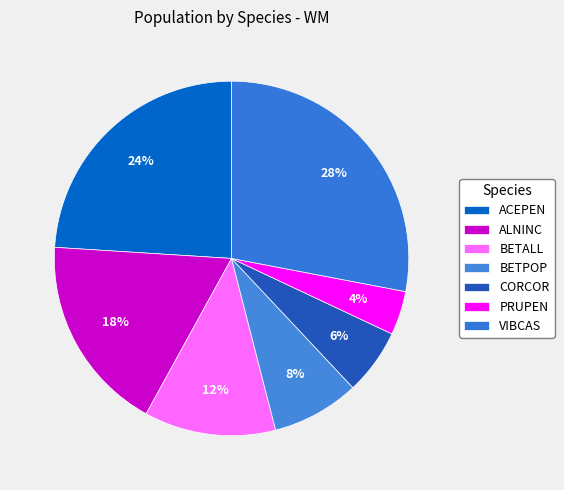

How many slices are in this pie chart?

7